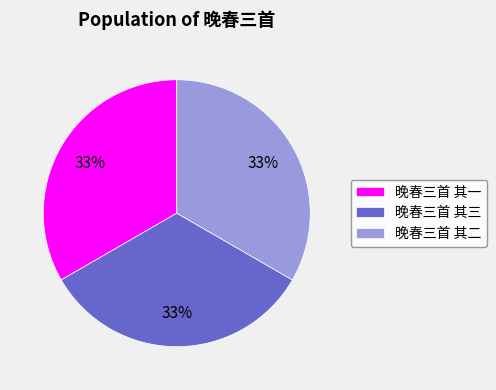

Does 晚春三首 其一 account for over 50% of the chart?

No